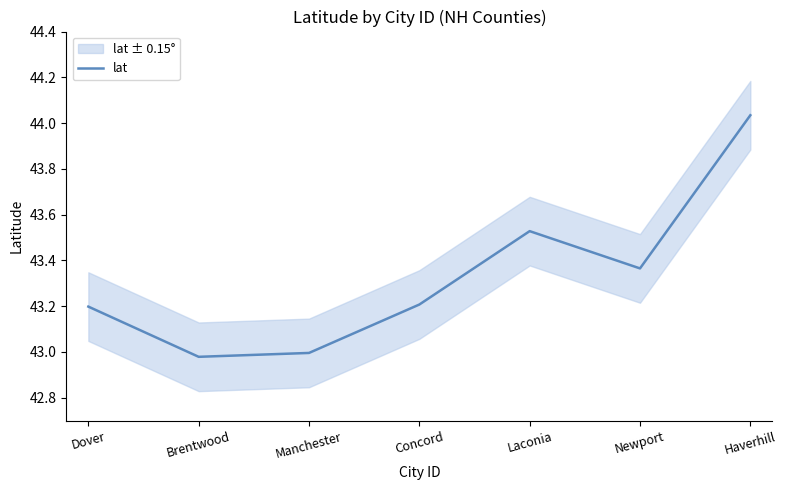

Between Brentwood and Haverhill, which is larger?

Haverhill